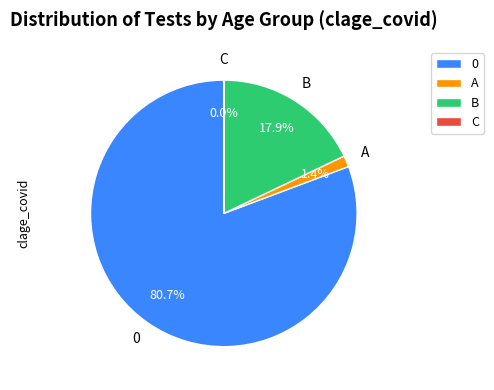

Is there a majority slice in this chart?

Yes